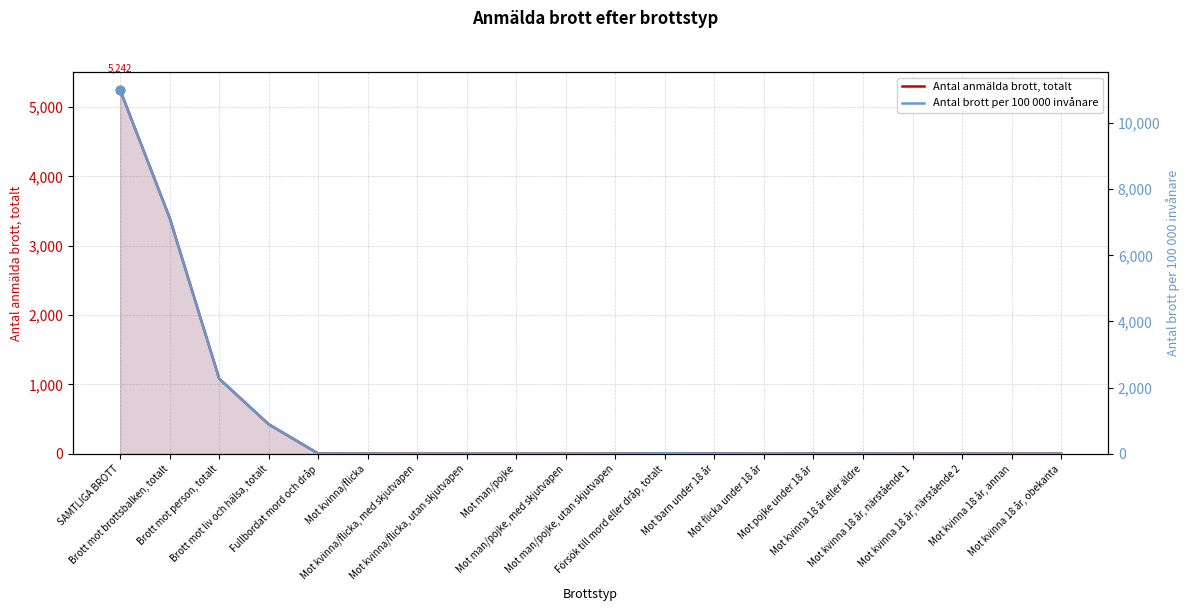

Rank the series by their average value, from lowest to highest.

Antal anmälda brott, totalt, Antal brott per 100 000 invånare